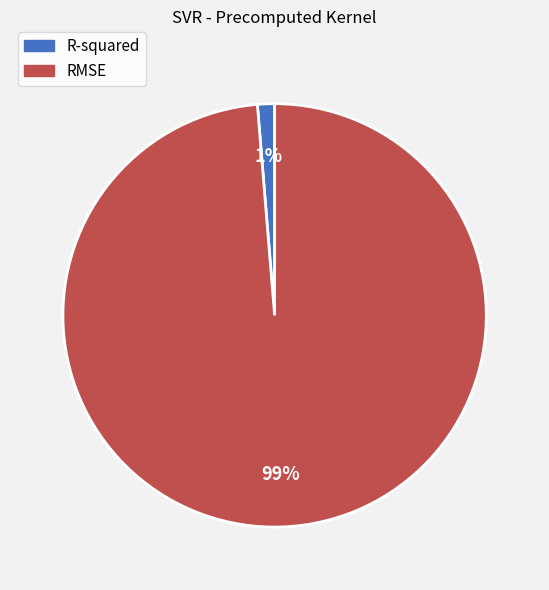

Do RMSE and R-squared together represent more than half of the pie?

Yes